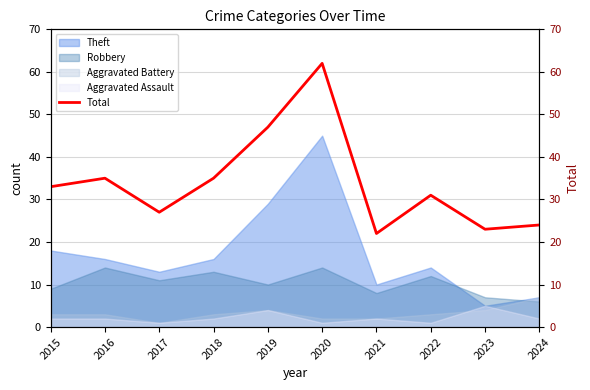

What is the smallest value displayed?

22